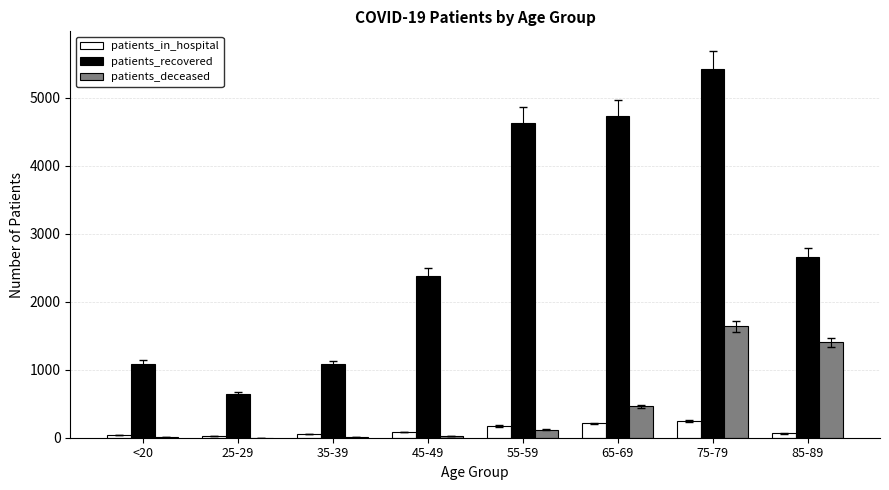

How many categories are shown in the chart?

8